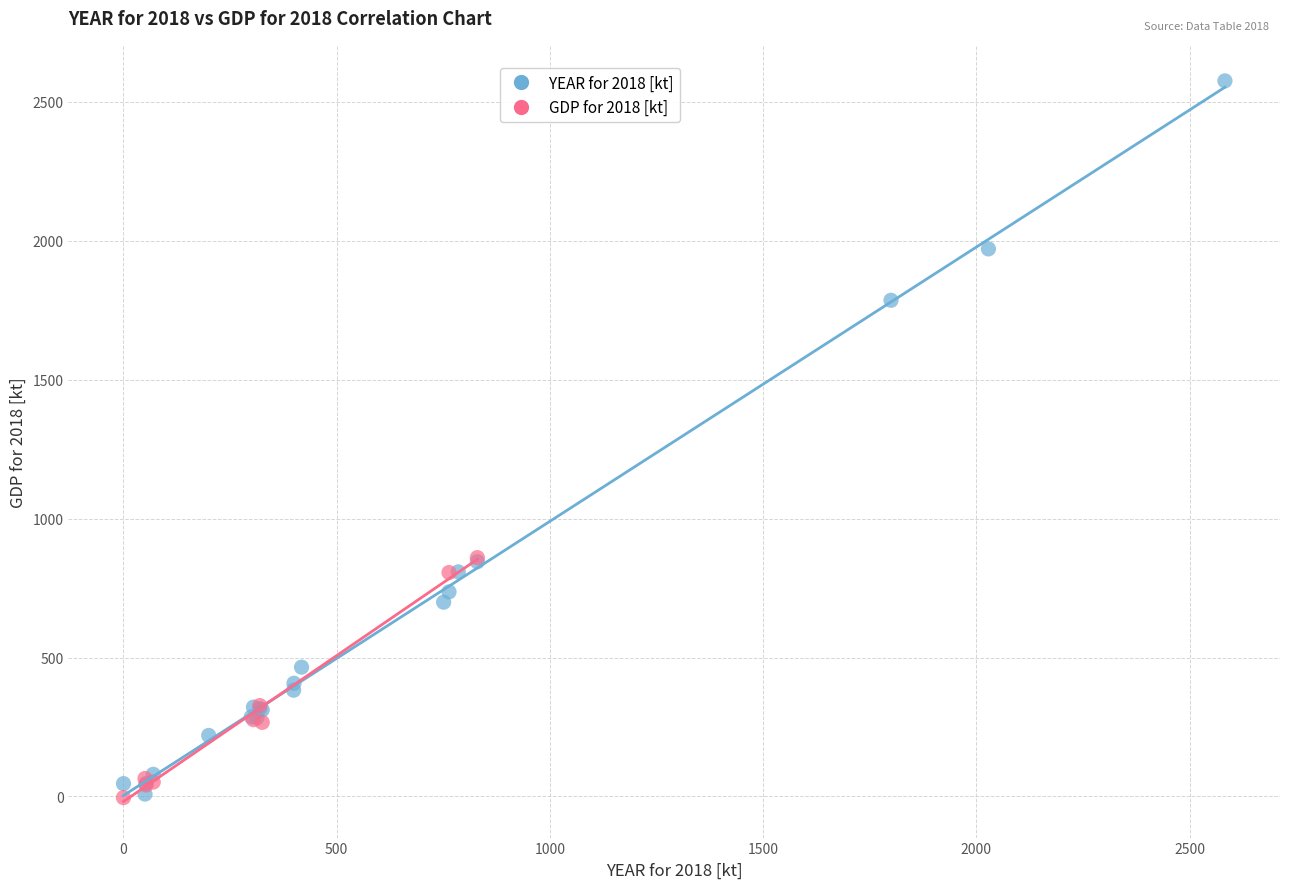

Which series contains the highest Y value?

YEAR for 2018 [kt]